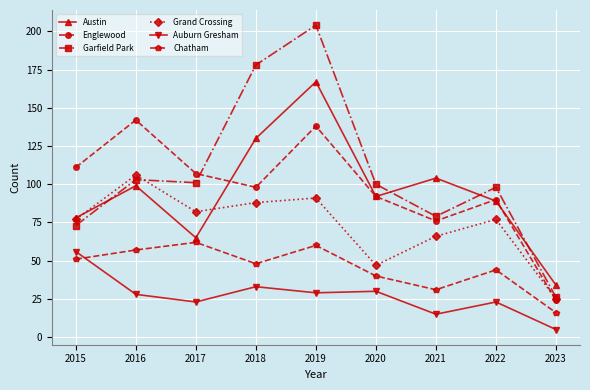

At which category does the chart reach its peak across all series?

2019